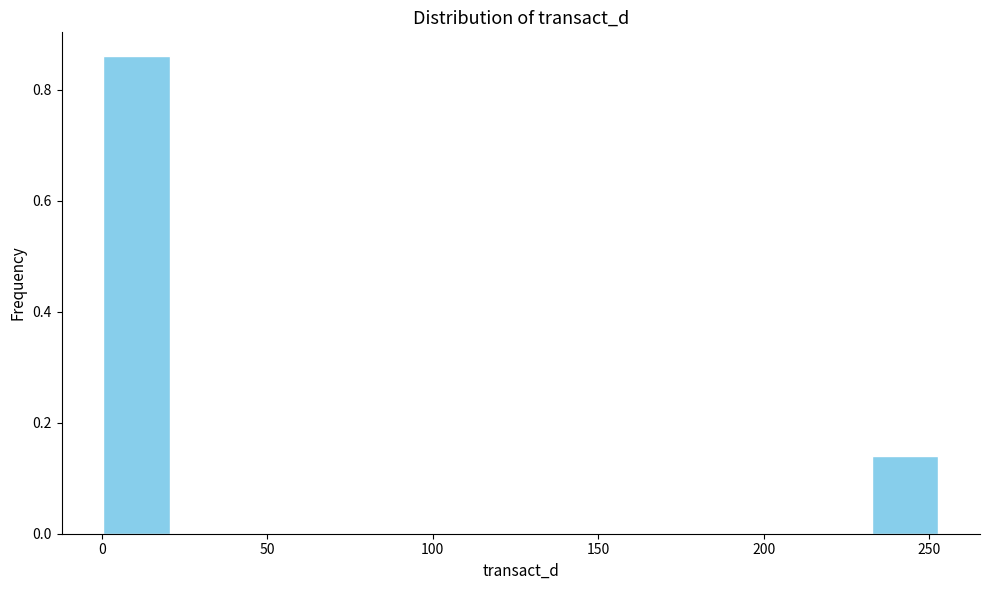

Over which range of the x-axis is the bar tallest?

0 to 20